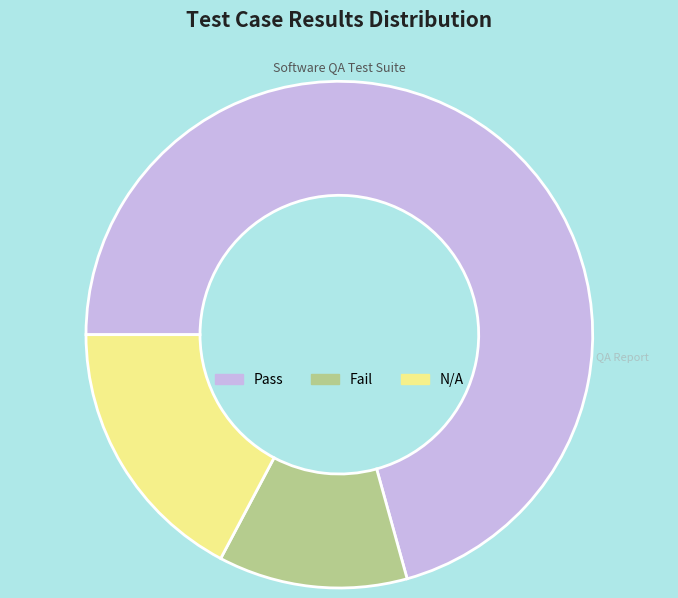

Is the sum of Pass and Fail greater than half?

Yes